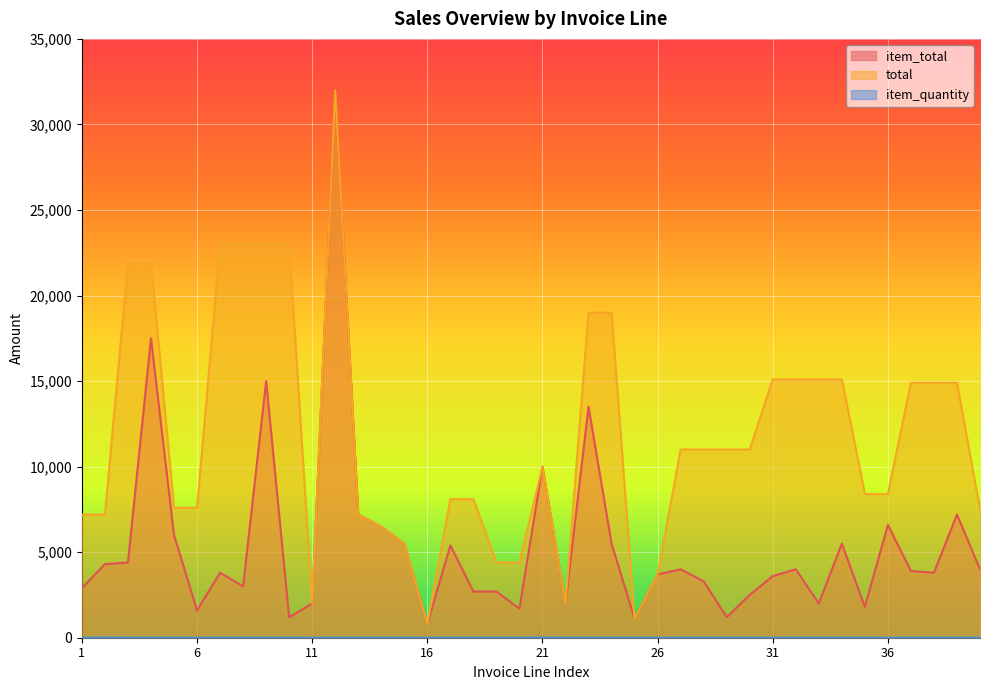

Which category has the highest value in the total series?

12